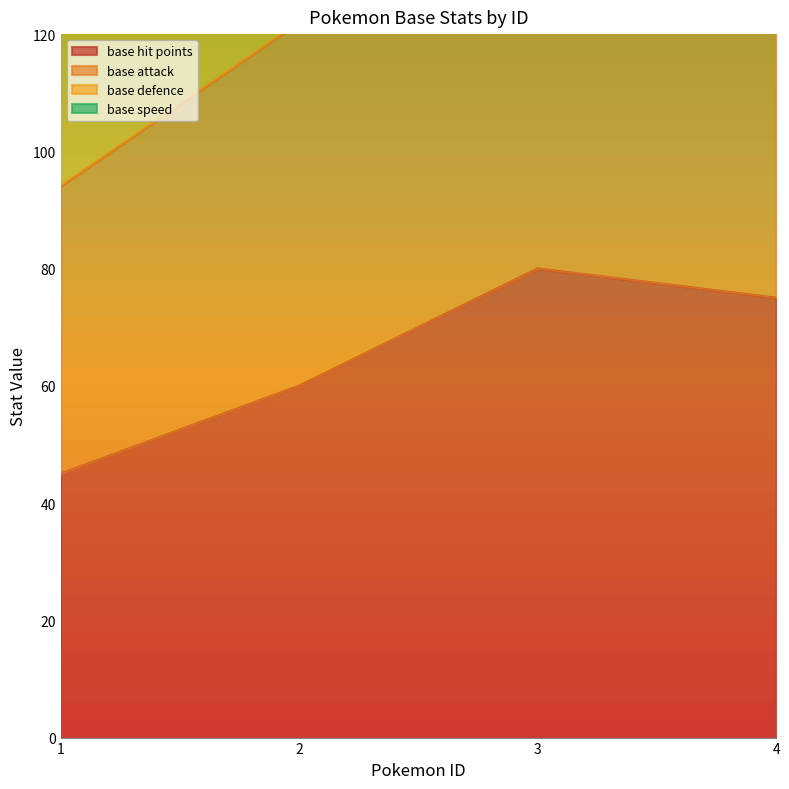

The value of base hit points at 1 is 10. True or false?

False